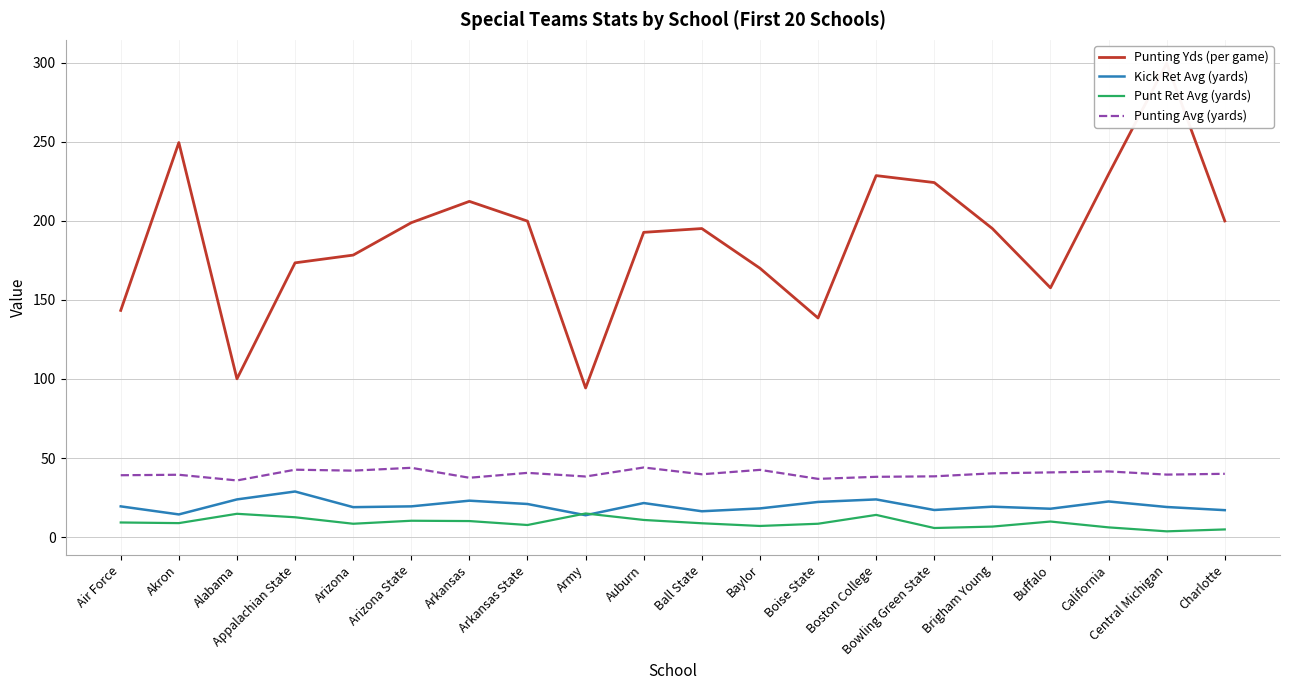

At Auburn, list the series in order from largest to smallest.

Punting Yds (per game), Punting Avg (yards), Kick Ret Avg (yards), Punt Ret Avg (yards)